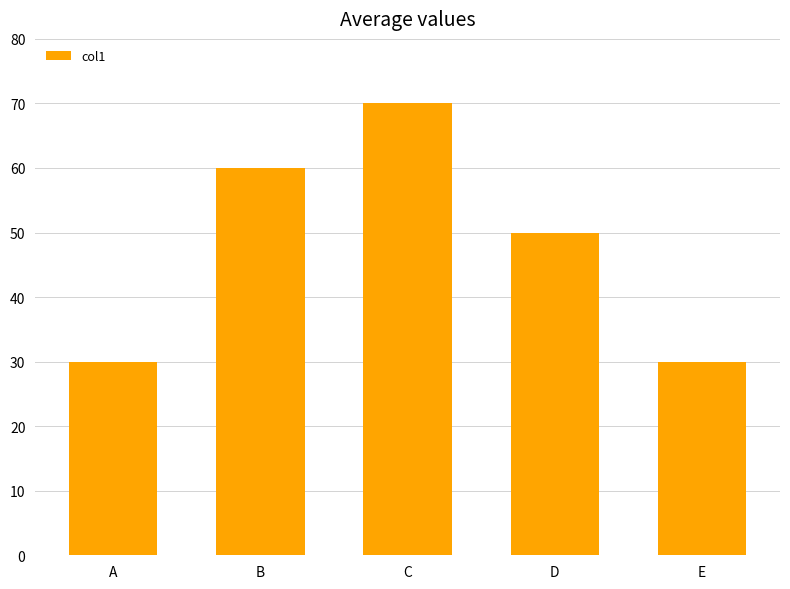

Between C and B, which is larger?

C